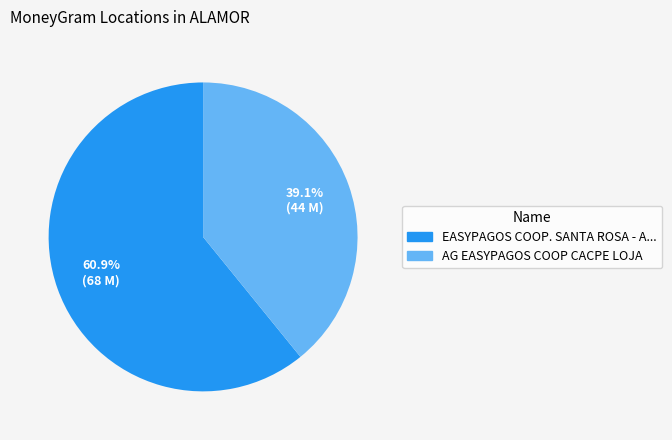

Does any single category account for the majority?

Yes